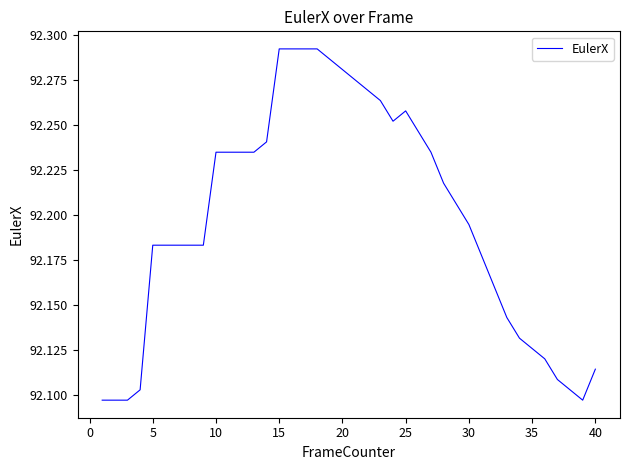

Does the chart have visible grid lines?

No